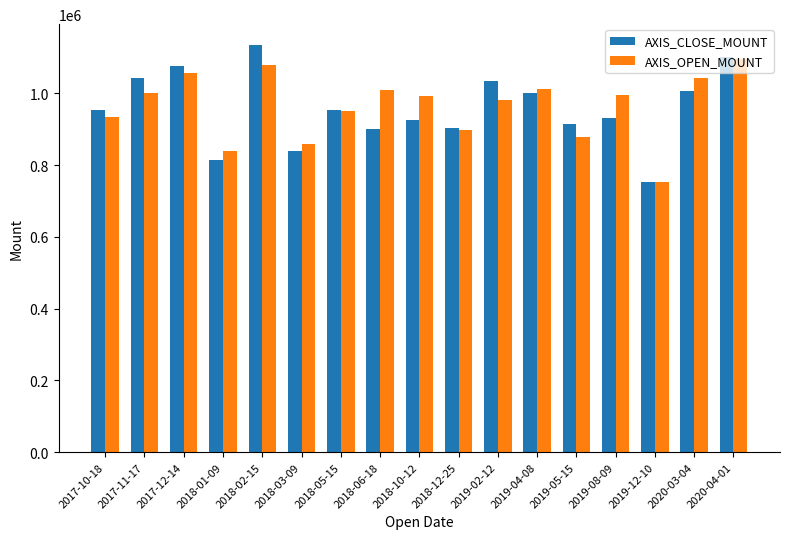

What value does the AXIS_OPEN_MOUNT series have at 2018-06-18, to the nearest 10?

1008000